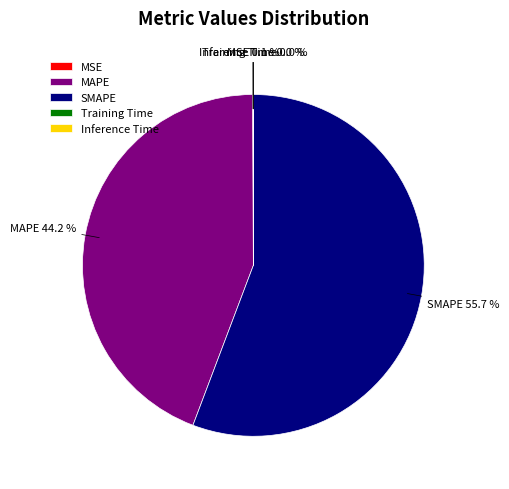

Combined, do SMAPE and MAPE account for over 50%?

Yes